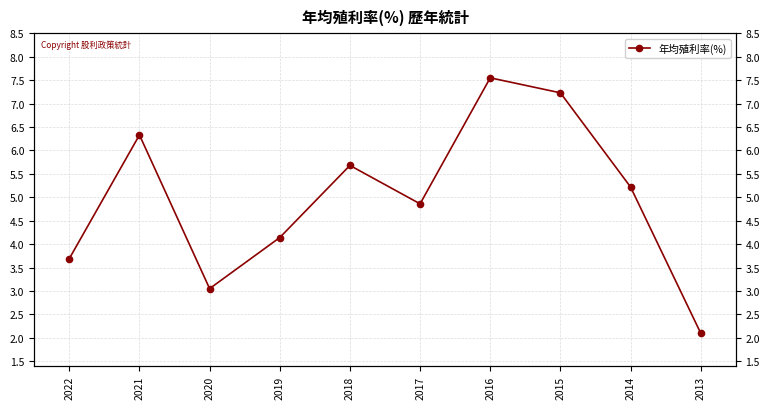

What is the change in value from 2019 to 2018?

+1.5